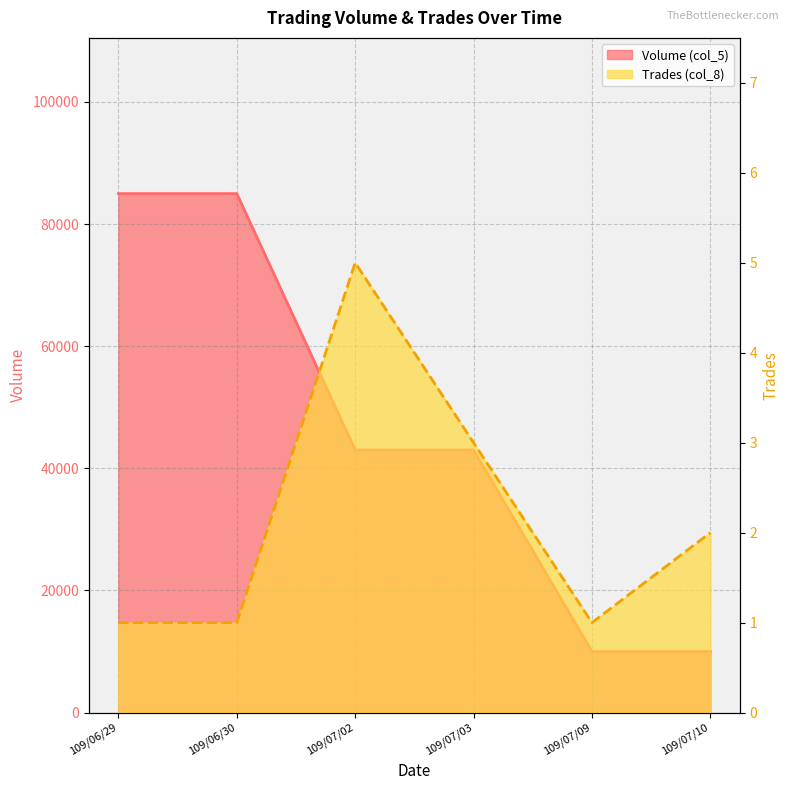

What is the sum of the Volume (col_5) values at 109/07/03 and 109/06/29?

128000